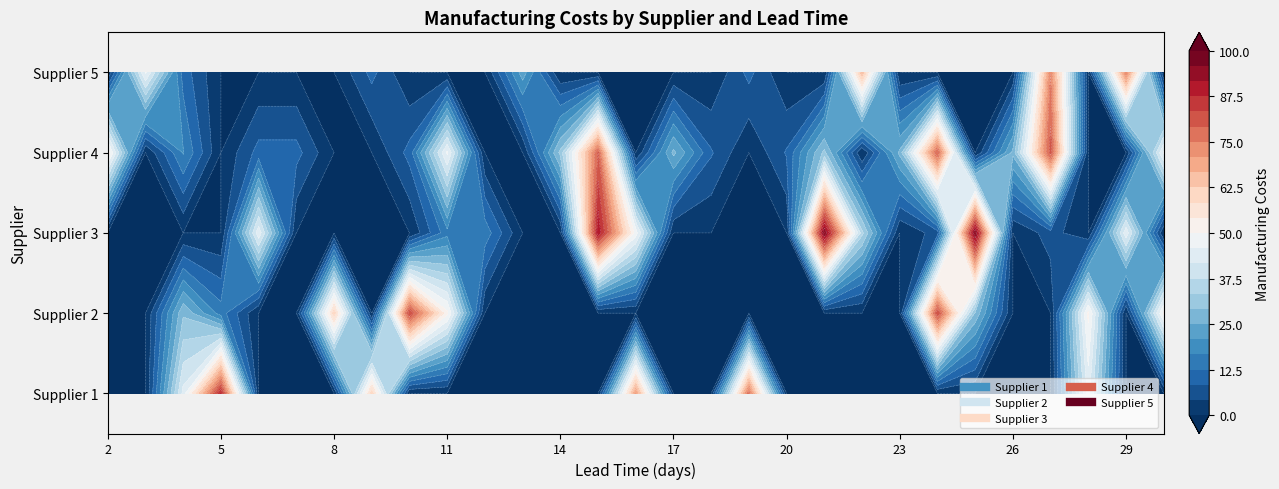

What is the total value across all series at 21?

126.2